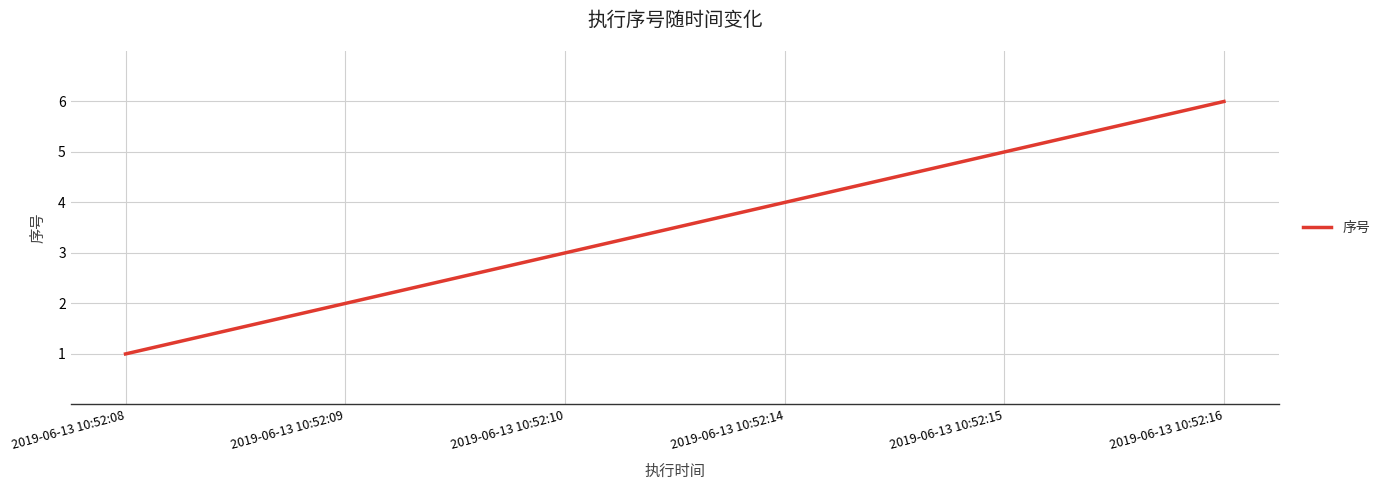

Is it true that the value at 2019-06-13 10:52:16 is 6?

True